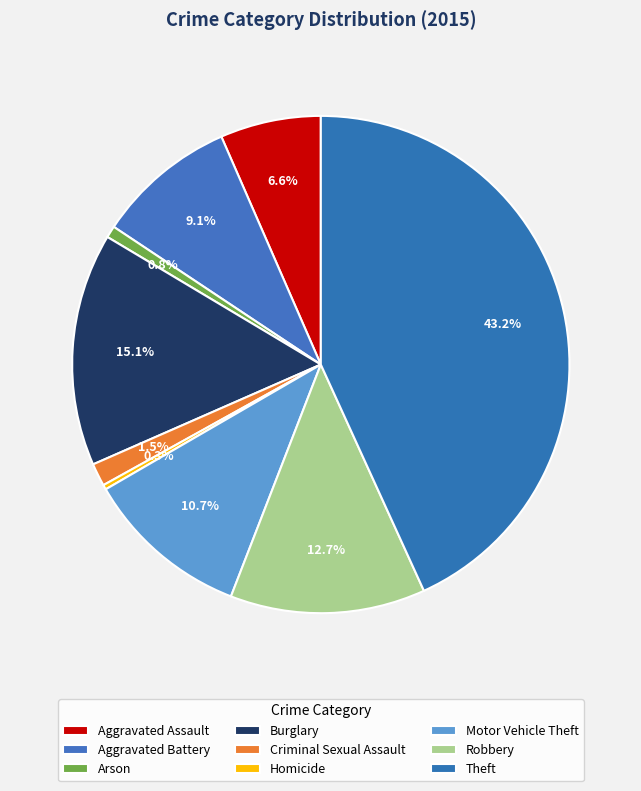

How many segments does this pie chart have?

9